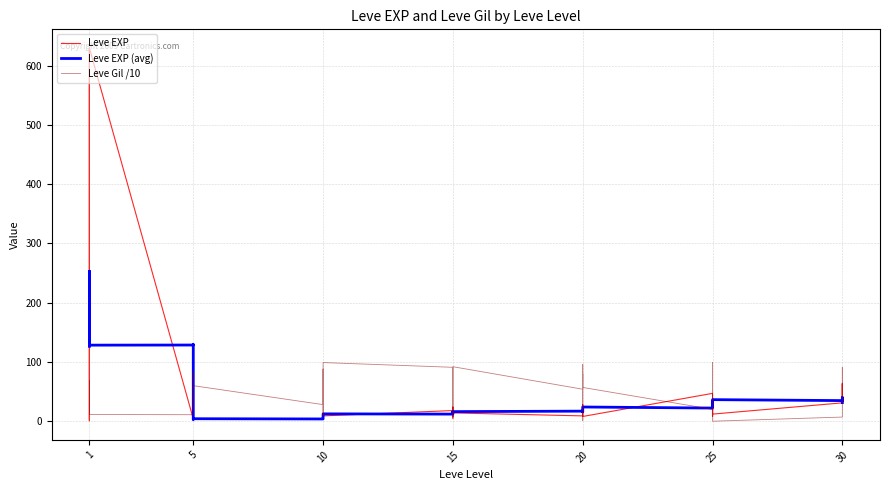

Reading left to right, extract all data points from this chart.

Leve EXP: 1.0	1.0	630.0	1.0	1.0	630.0	4.0	6.0	2.0	5.0	2.0	3.0	4.0	7.0	3.0	9.0	13.0	9.0	18.0	13.0	7.0	24.0	18.0	14.0	9.0	16.0	28.0	17.0	12.0	8.0	47.0	36.0	8.0	39.0	36.0	12.0	31.0	64.0	31.0	62.0
Leve EXP (avg): 126.4	126.6	126.8	252.6	253.2	128.4	128.6	129.4	3.8	3.6	3.2	4.2	3.8	5.2	7.2	8.2	10.4	12.4	12.0	14.2	16.0	15.2	14.4	16.2	17.0	16.8	16.4	16.2	22.4	24.0	22.2	27.6	33.2	26.2	25.2	36.4	34.8	40.0	37.6	31.4
Leve Gil /10: 33.0	69.0	11.2	16.0	69.0	11.3	11.0	84.0	79.0	22.0	49.0	60.0	28.0	88.0	78.0	43.0	9.0	99.0	91.0	4.0	17.0	79.0	91.0	92.0	54.0	80.0	1.0	12.0	96.0	57.0	20.0	39.0	66.0	99.0	39.0	0.0	7.0	91.0	33.0	56.0